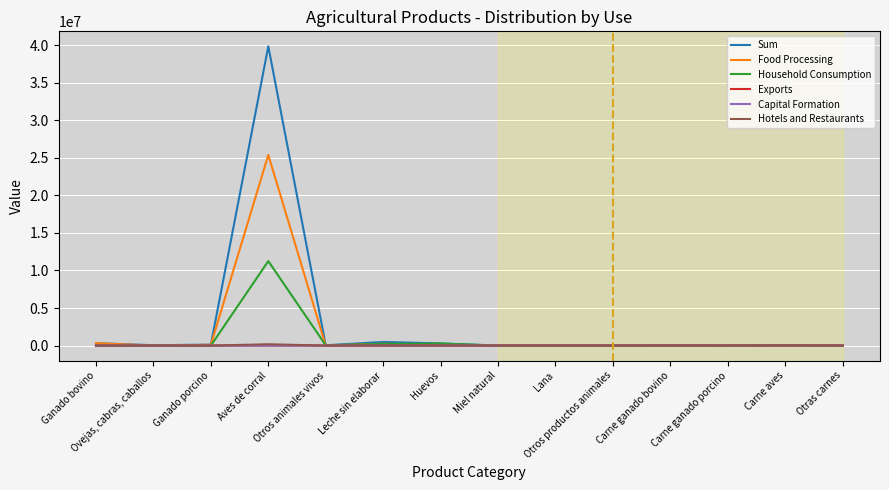

What is the maximum value for Household Consumption?

11249400.0